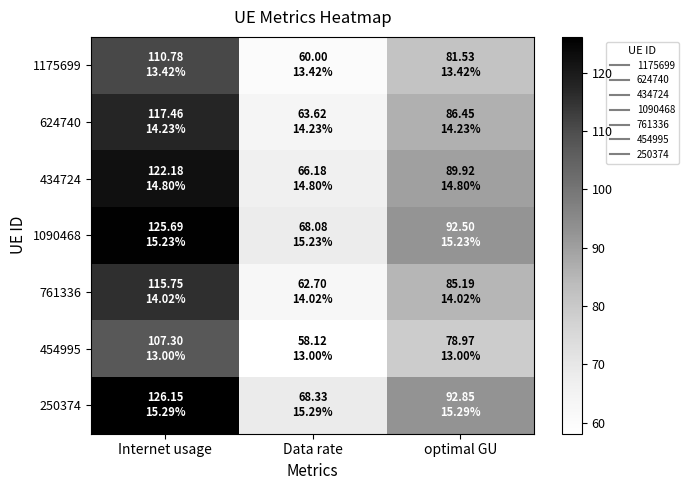

Between Data rate and optimal GU, which series saw the biggest shift?

250374